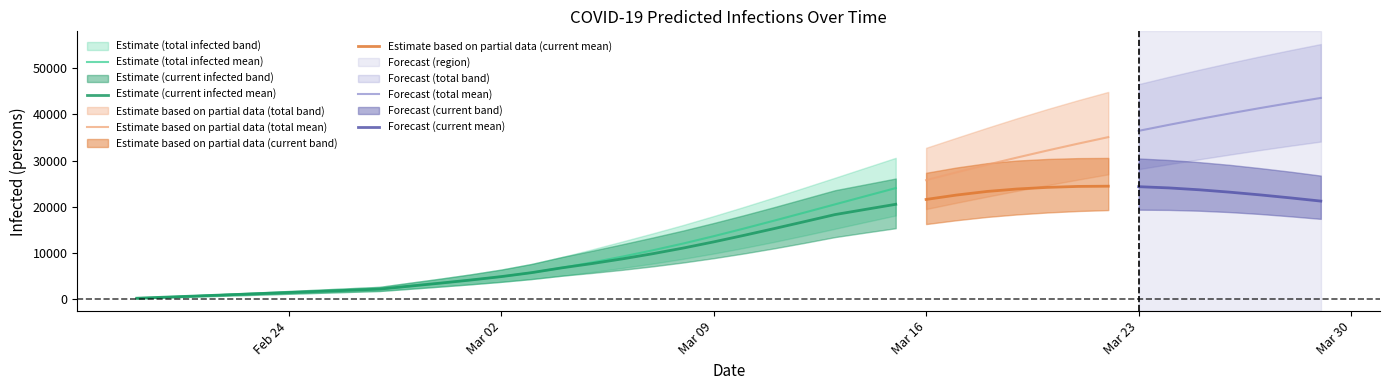

The value of predicted_total_infected_lower at 33 is 28156. True or false?

True